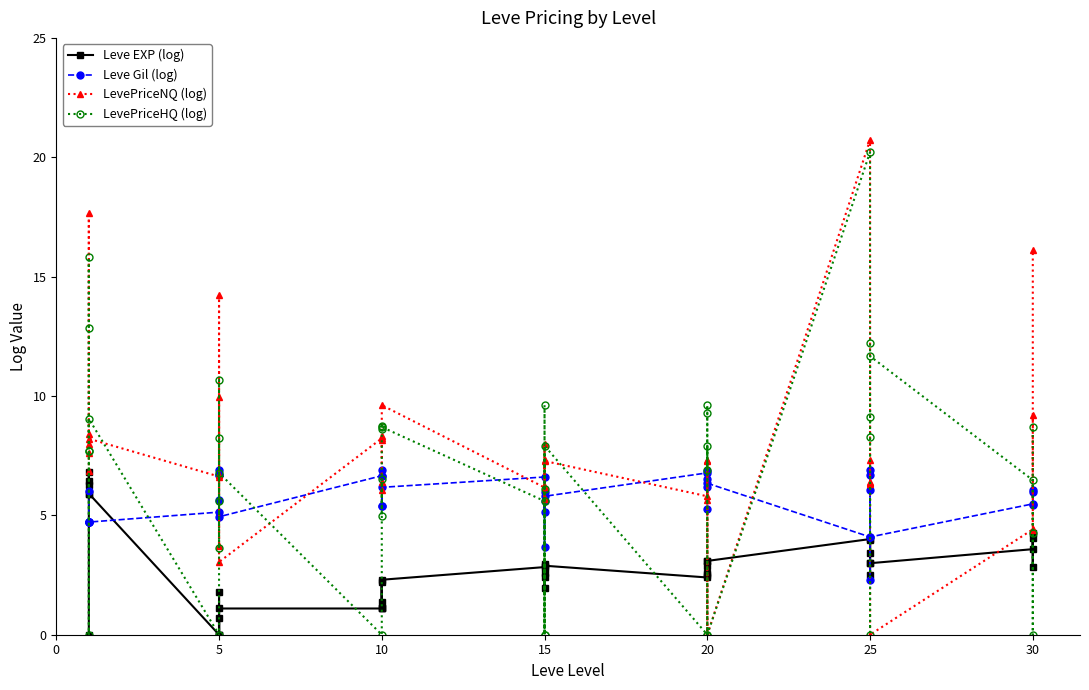

What is the total value across all series at 30?

11.8